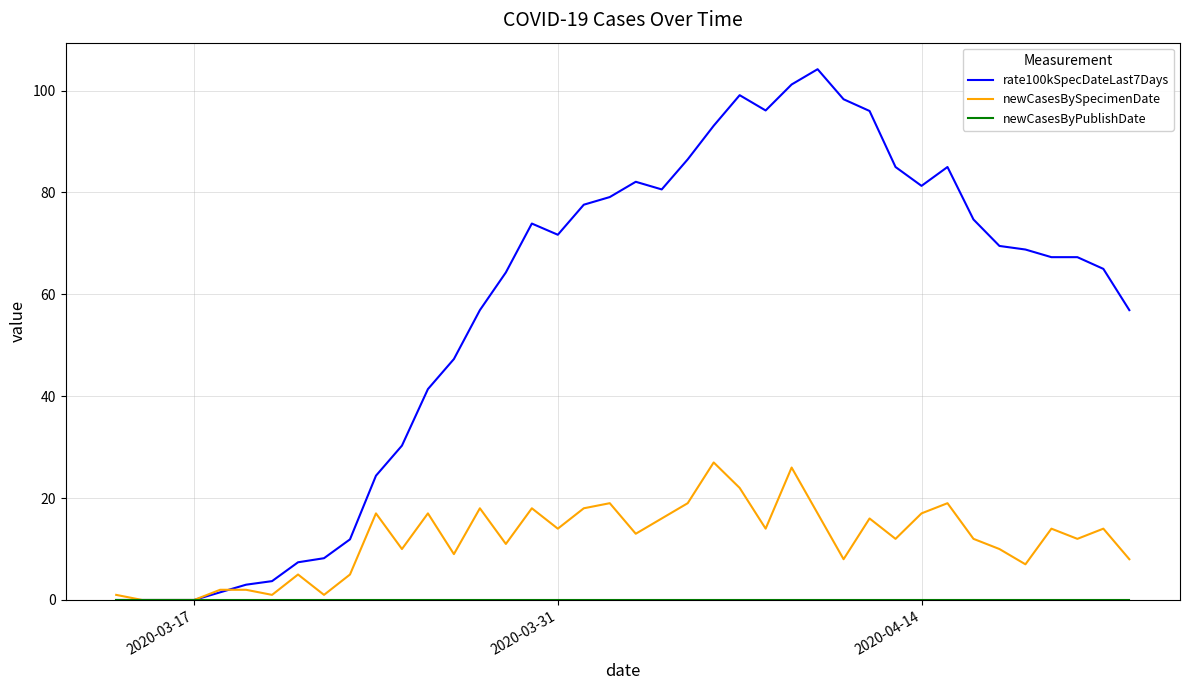

What is the maximum value shown in the chart?

104.2